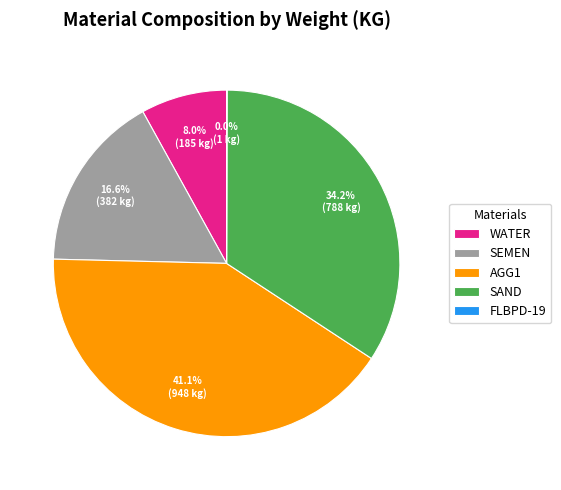

To the nearest percent, what is the combined percentage of SAND and WATER?

42%